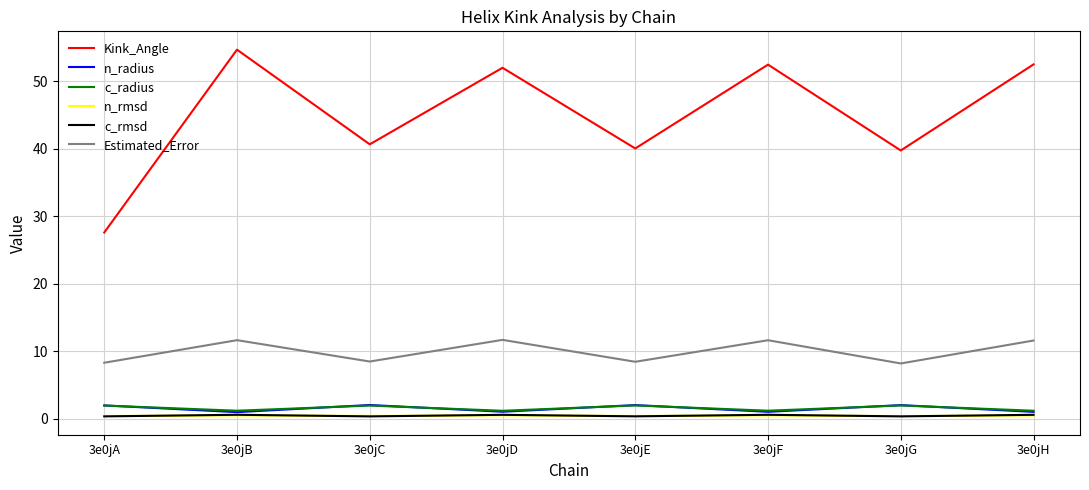

Which series changed the most between 3e0jC and 3e0jH?

Kink_Angle